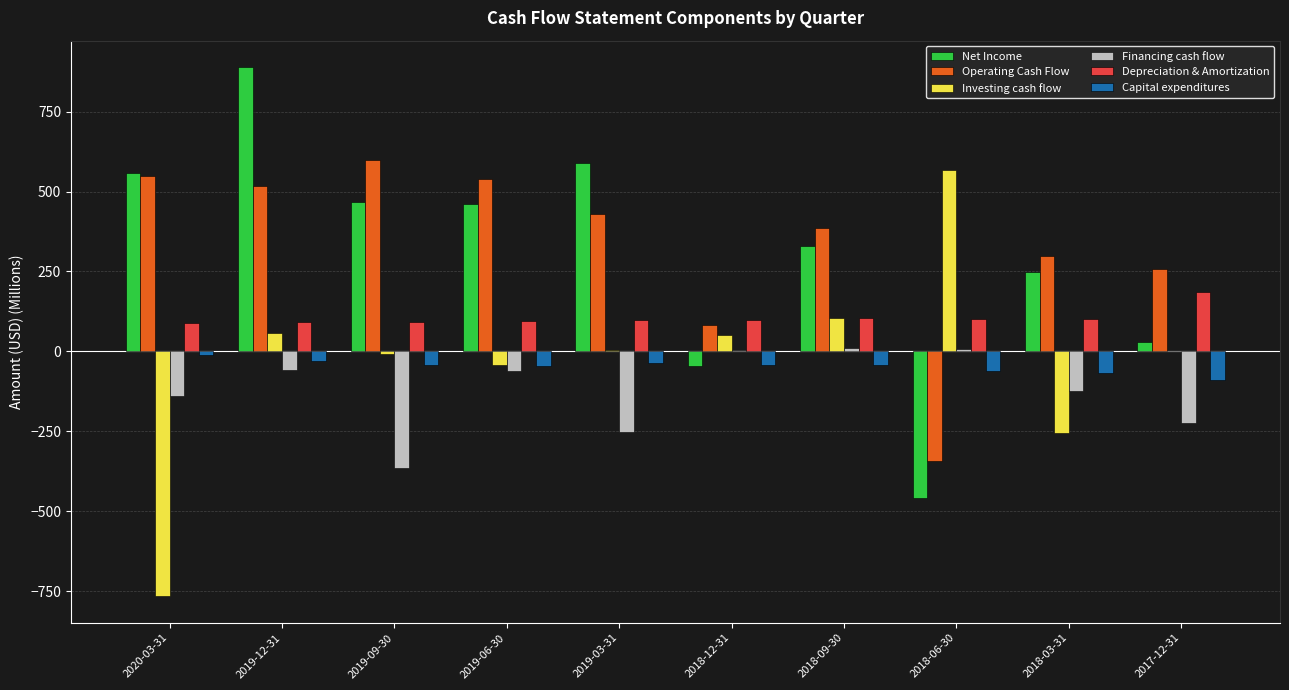

Between 2019-12-31 and 2017-12-31, which series saw the biggest shift?

Net Income